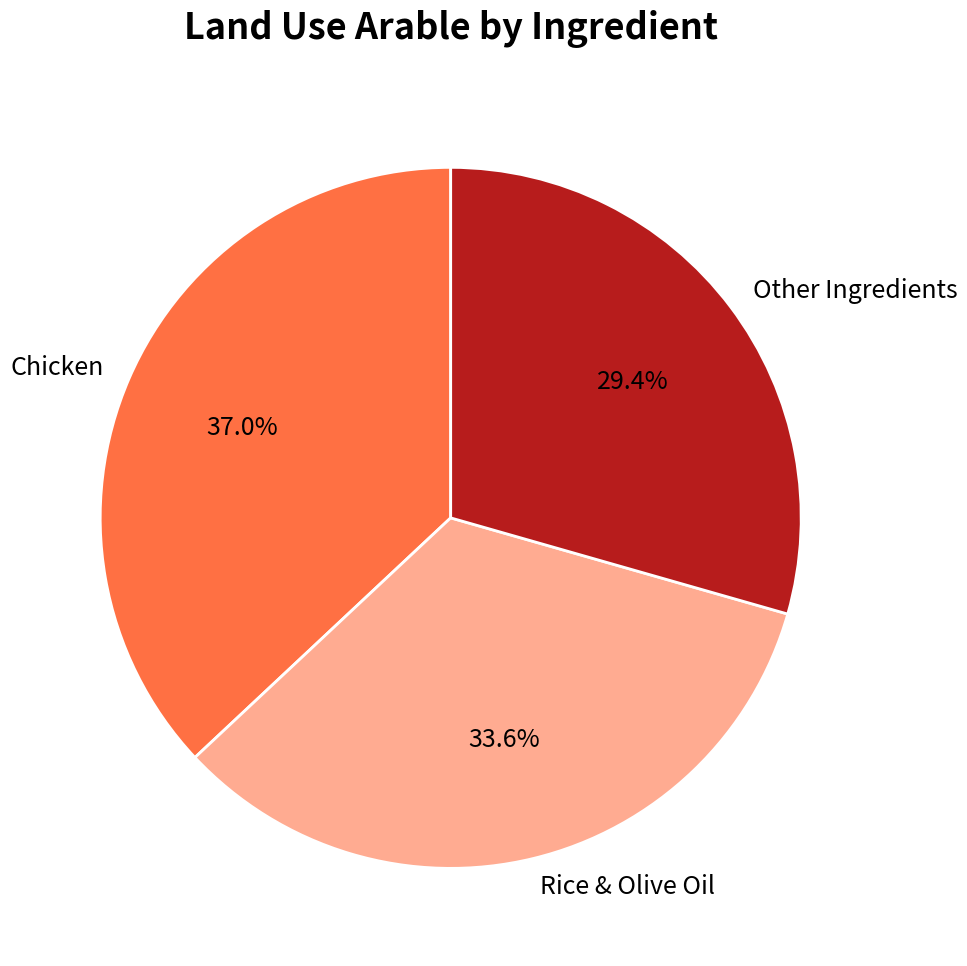

Count the number of slices in the pie.

3